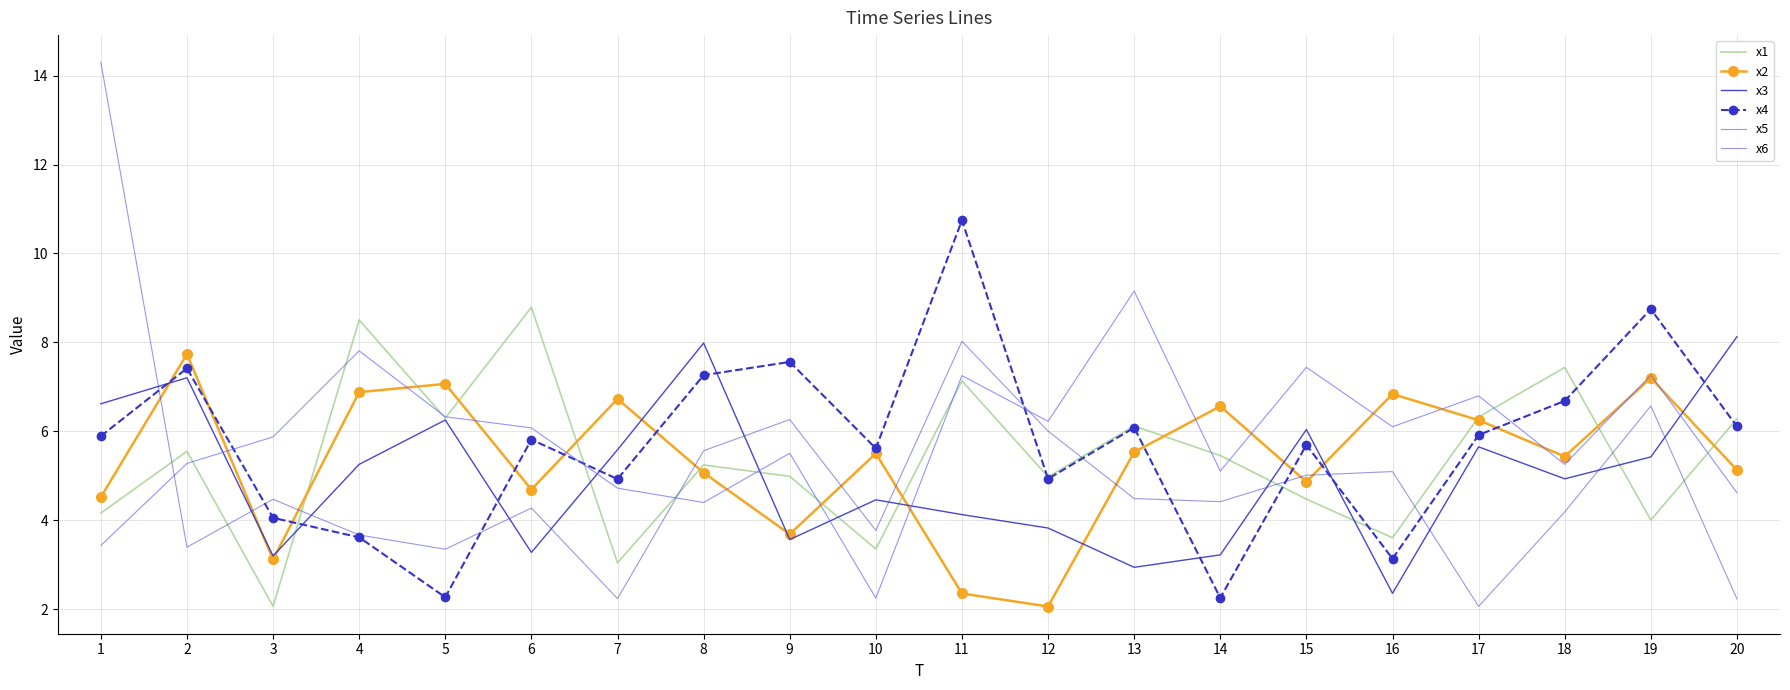

At how many categories does at least one series exceed 9?

3